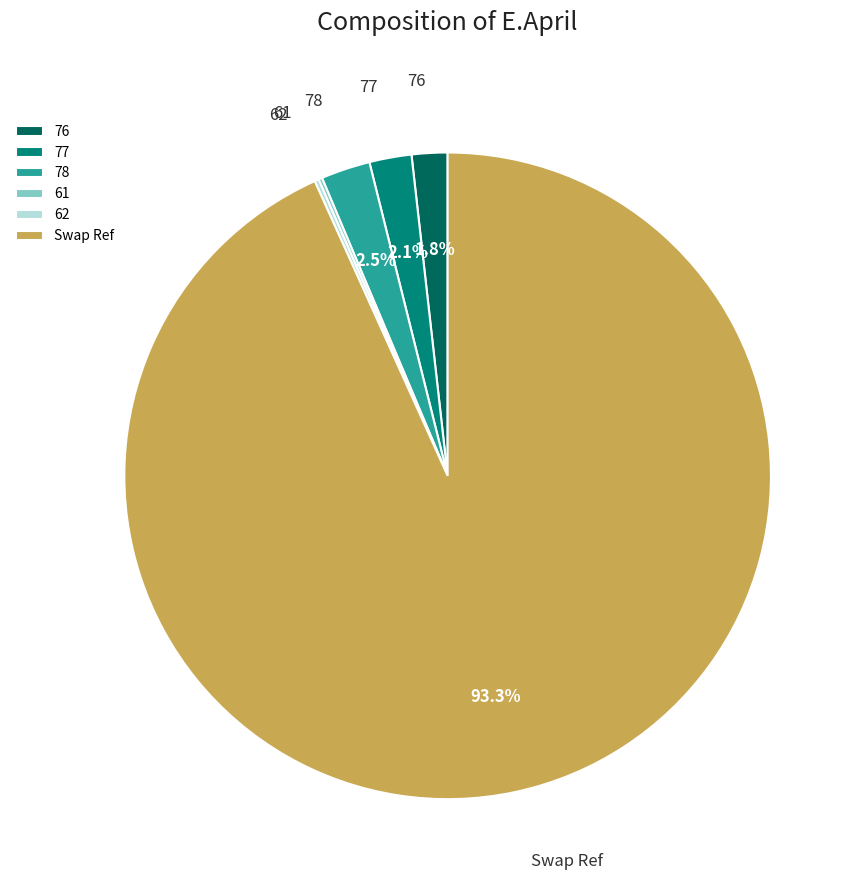

True or false: Swap Ref accounts for 93% of the total.

True